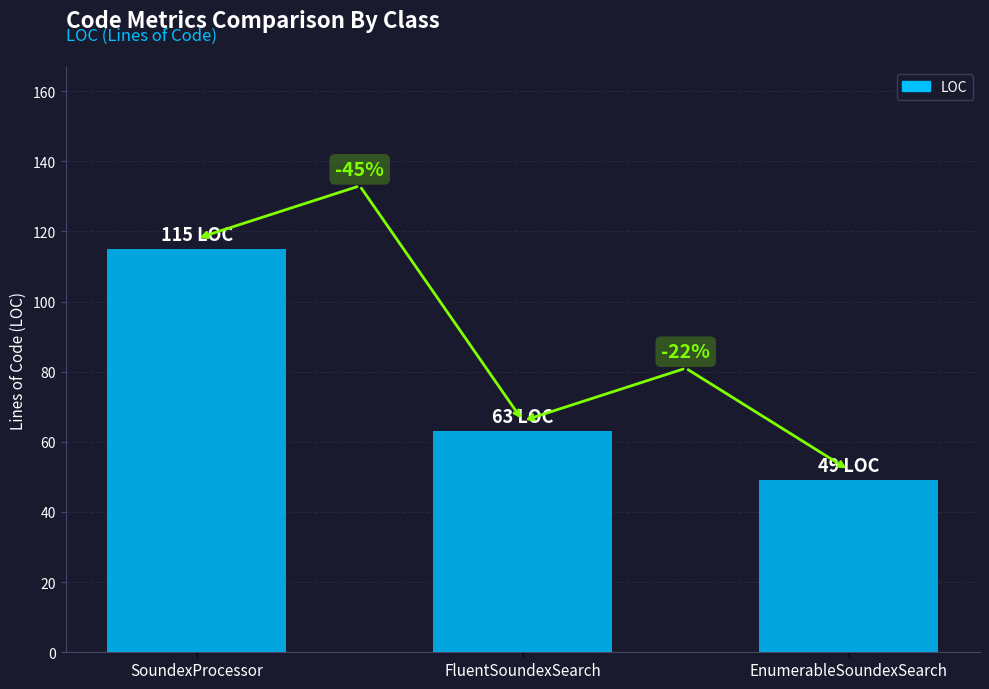

What is the difference between the maximum and second lowest values?

52